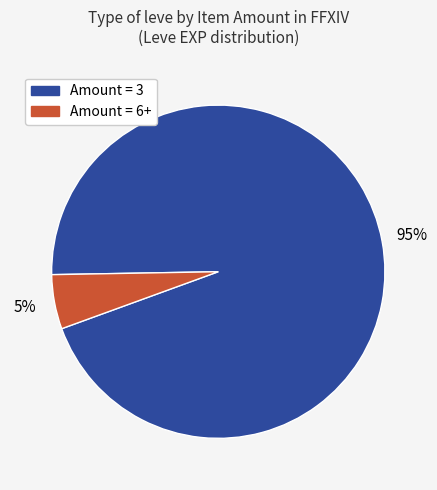

To the nearest percent, what is the average slice percentage?

50%